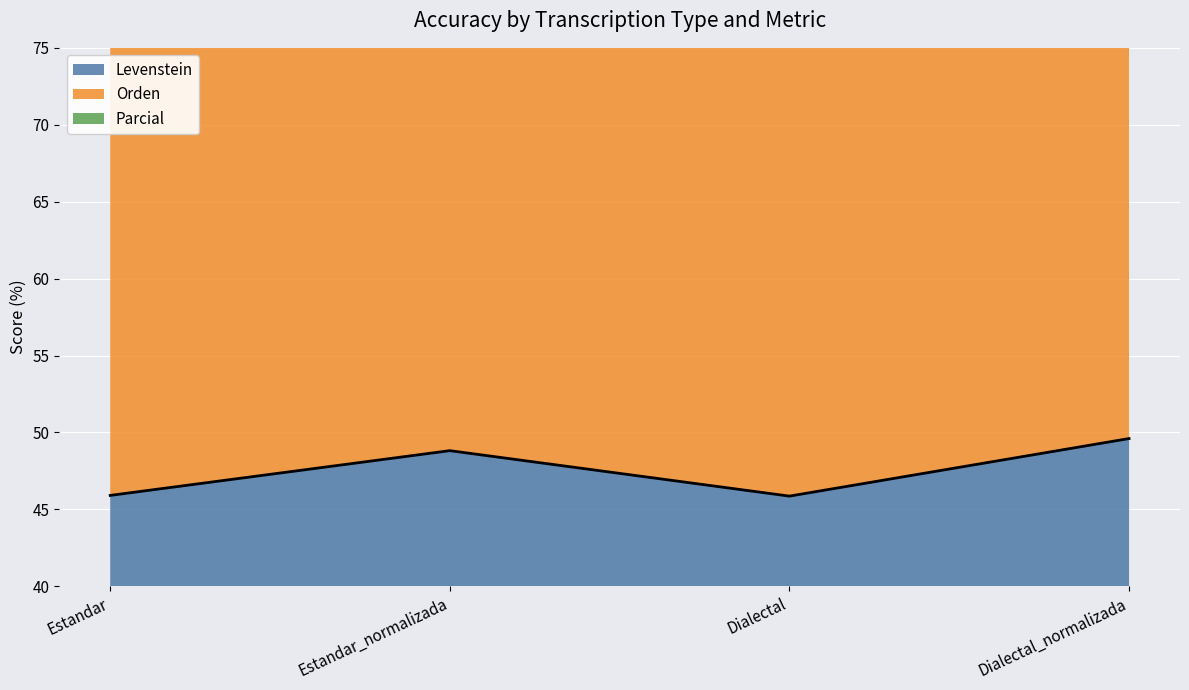

Read the Levenstein value at Dialectal.

45.9